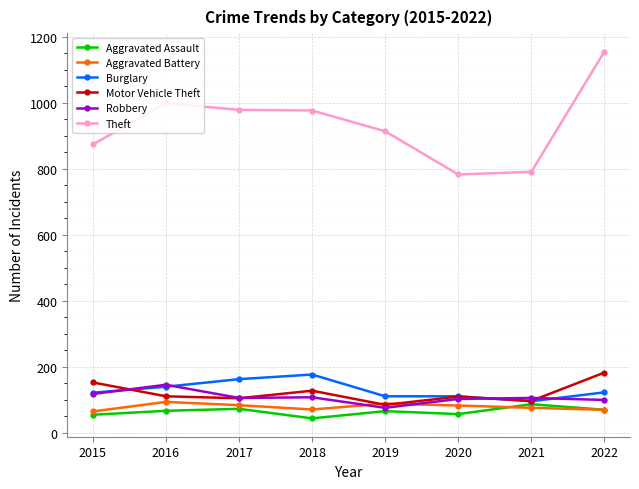

What is the total value across all series at 2020?

1242